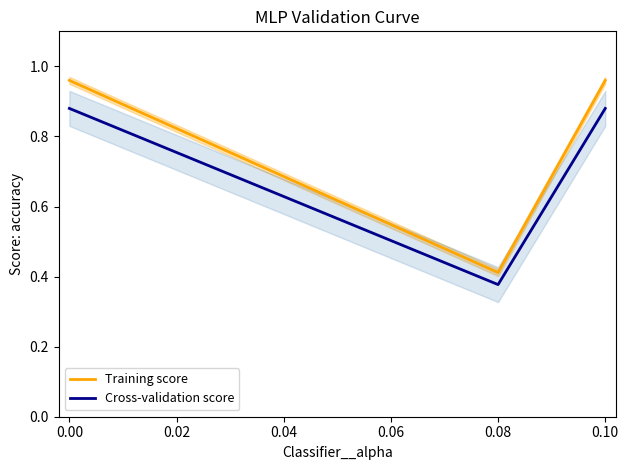

Which category has the lowest value in the Training score series?

0.08